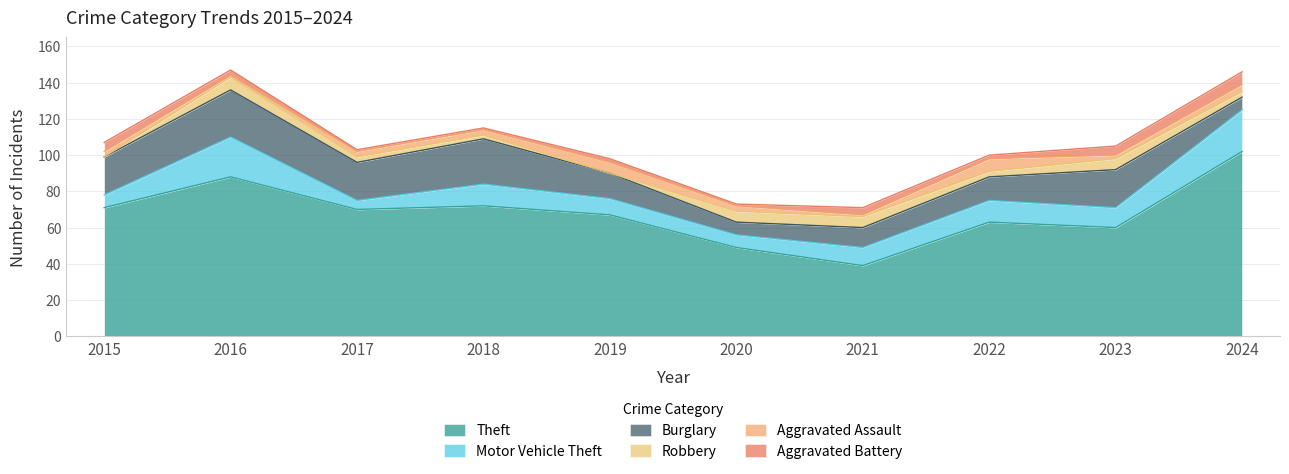

In Aggravated Battery, how many points are lower than both neighbors (excluding endpoints)?

2